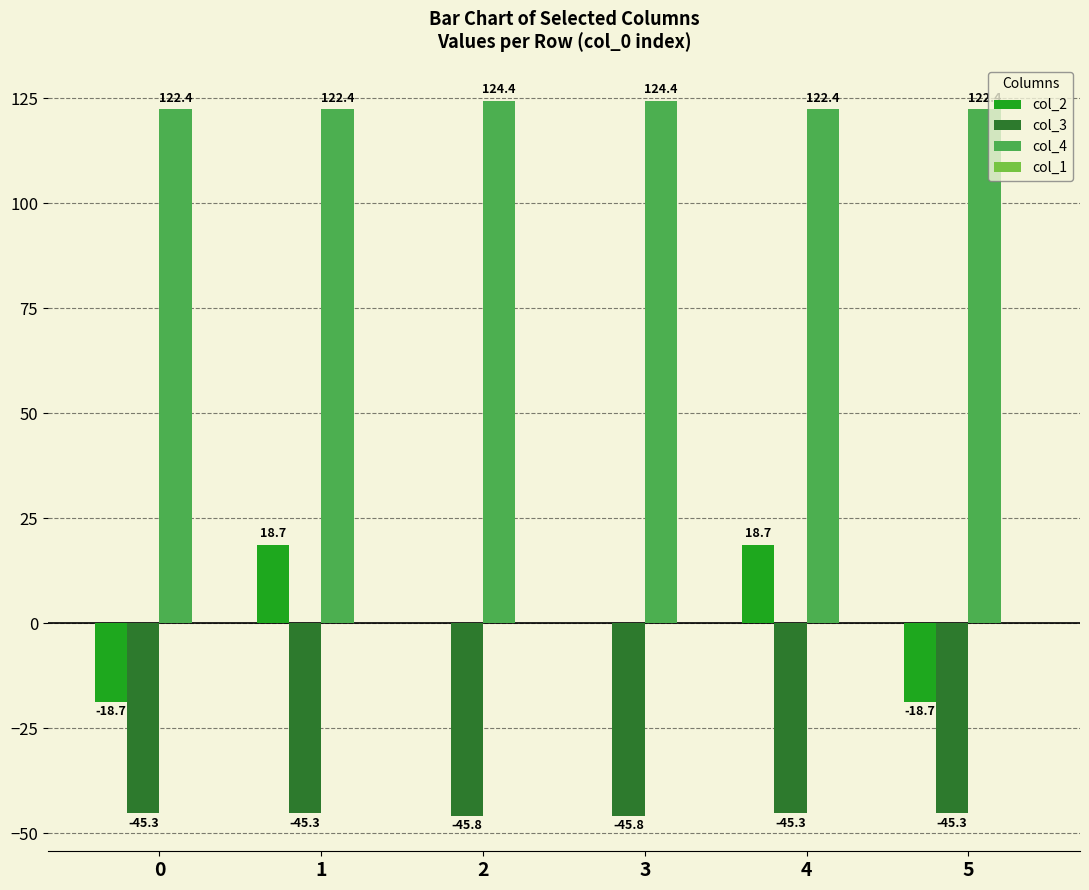

Reading left to right, what are all the values shown in this chart?

col_2: 0=-18.7	1=18.7	2=0.0	3=0.0	4=18.7	5=-18.7
col_3: 0=-45.3	1=-45.3	2=-45.8	3=-45.8	4=-45.3	5=-45.3
col_4: 0=122.4	1=122.4	2=124.4	3=124.4	4=122.4	5=122.4